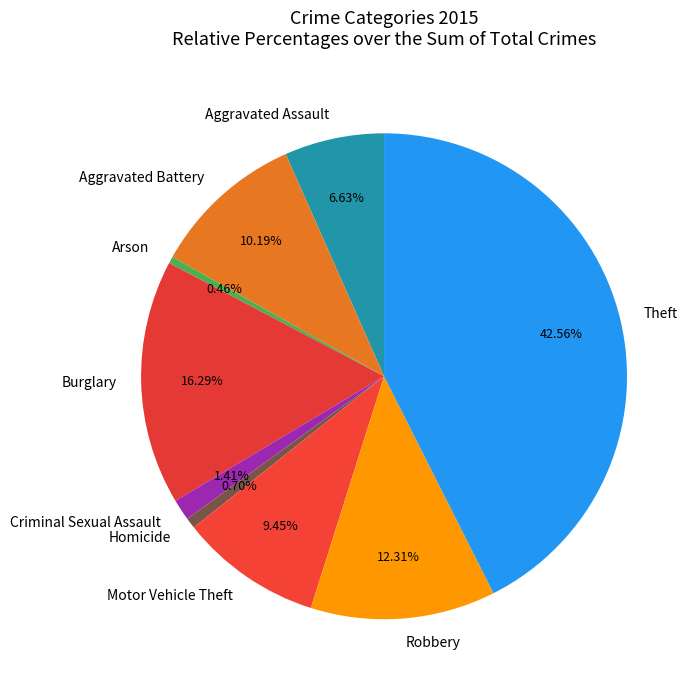

How many segments does this pie chart have?

9